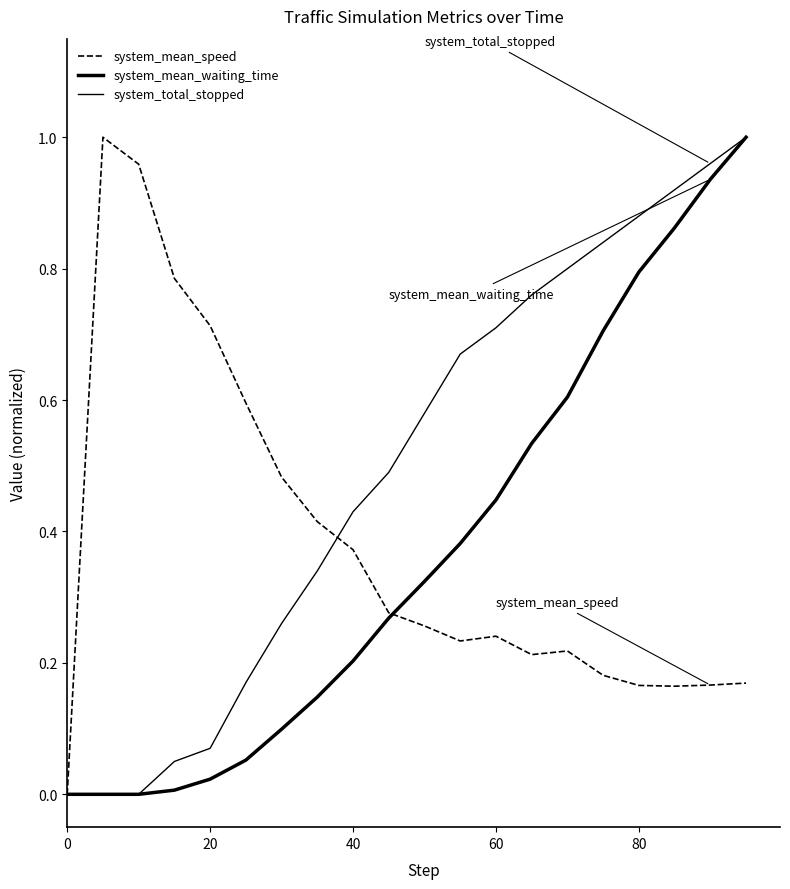

What is the sum of all system_mean_speed values?

7.6